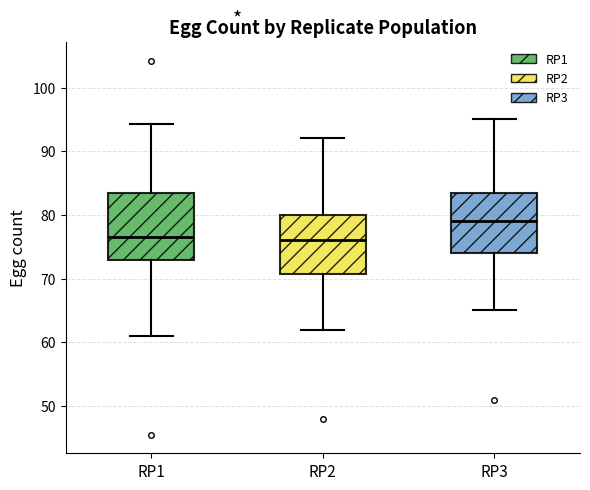

Reading left to right, transcribe this box plot: for each box, give where its median line is, the range the box spans, and where its two whiskers end, as read against the y-axis. The values are not printed on the chart, so give them approximately, as read against the axis.

RP1: median 77, box 73 to 84, whiskers 61 to 94
RP2: median 76, box 71 to 80, whiskers 62 to 92
RP3: median 79, box 74 to 84, whiskers 65 to 95